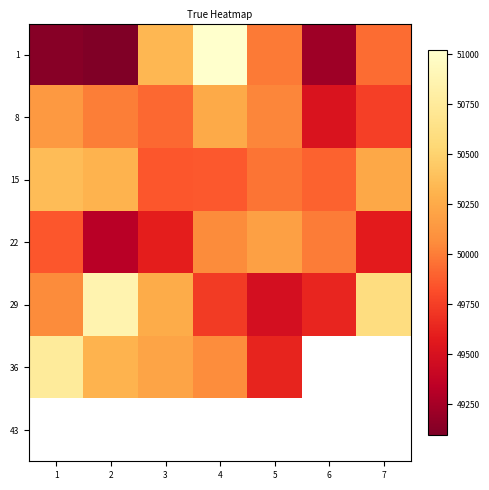

The 22 series shows 20303.7 at 2. True or false?

False